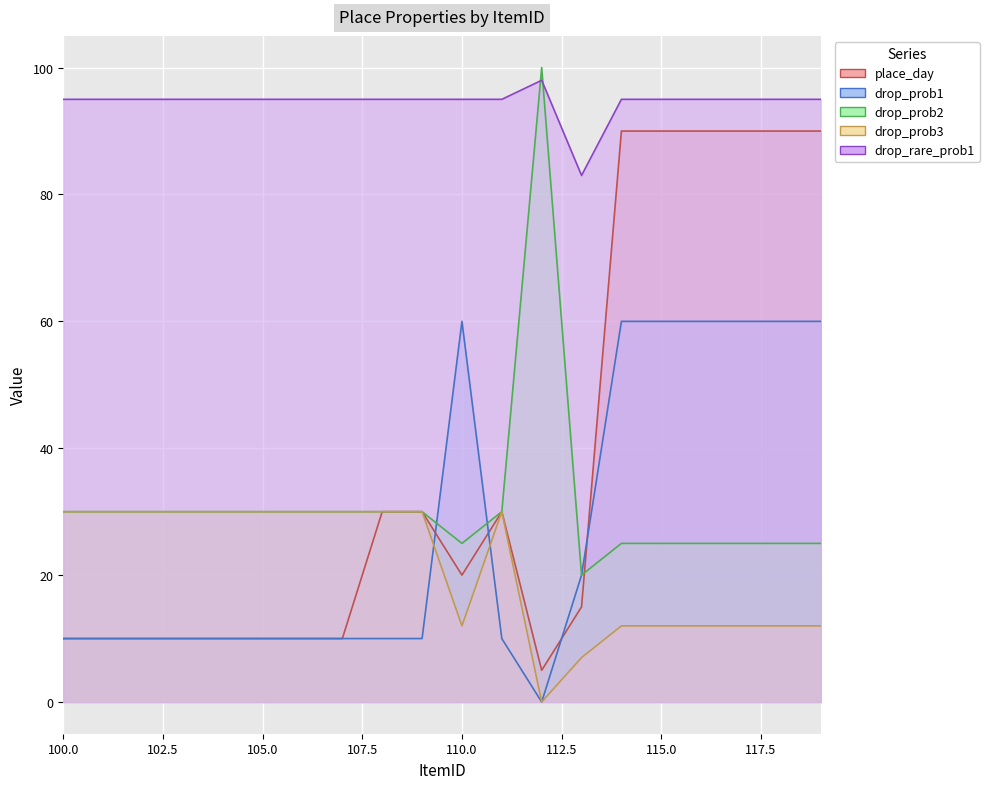

How many lines are shown in the chart?

5